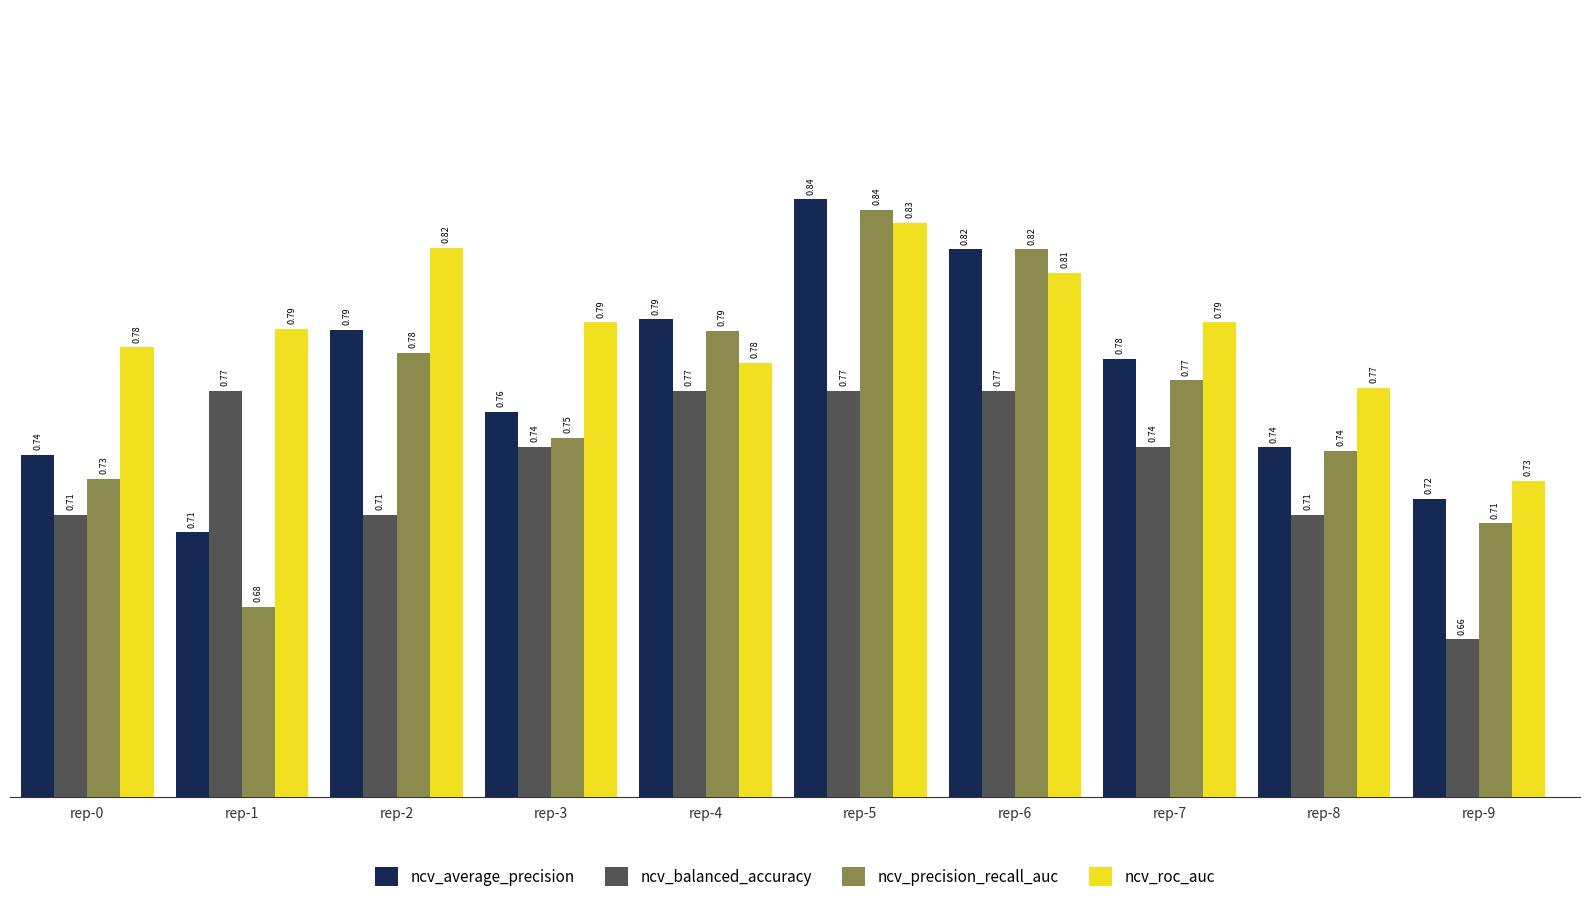

At rep-9, list the series in order from smallest to largest.

ncv_balanced_accuracy, ncv_precision_recall_auc, ncv_average_precision, ncv_roc_auc